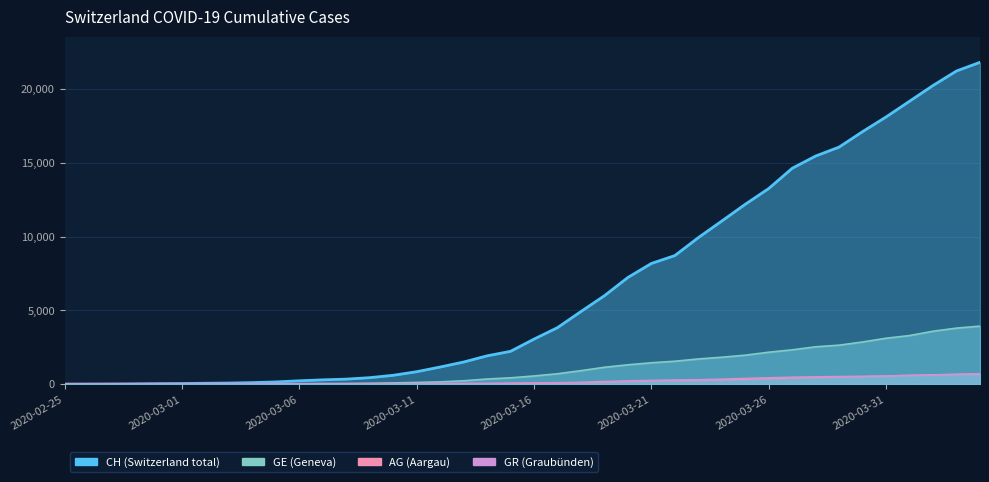

What is the spread (max minus min) of values at 2020-03-14?

1881